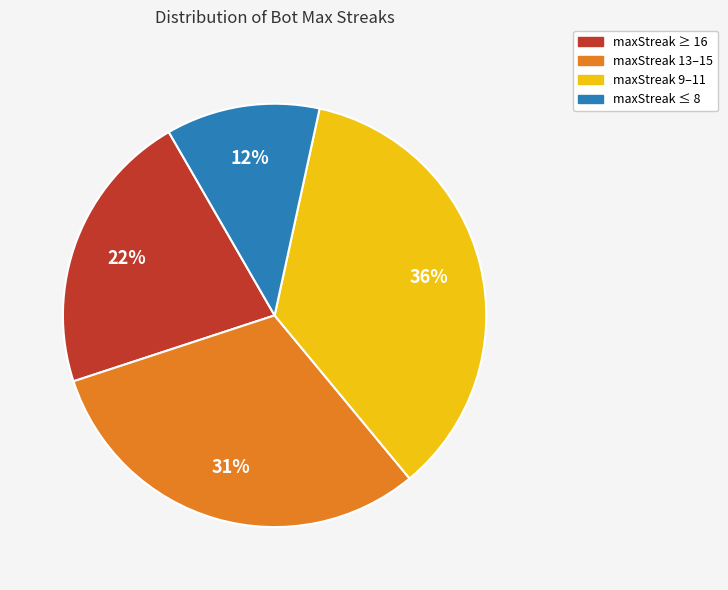

Rank the categories by value from highest to lowest.

maxStreak 9–11, maxStreak 13–15, maxStreak ≥ 16, maxStreak ≤ 8